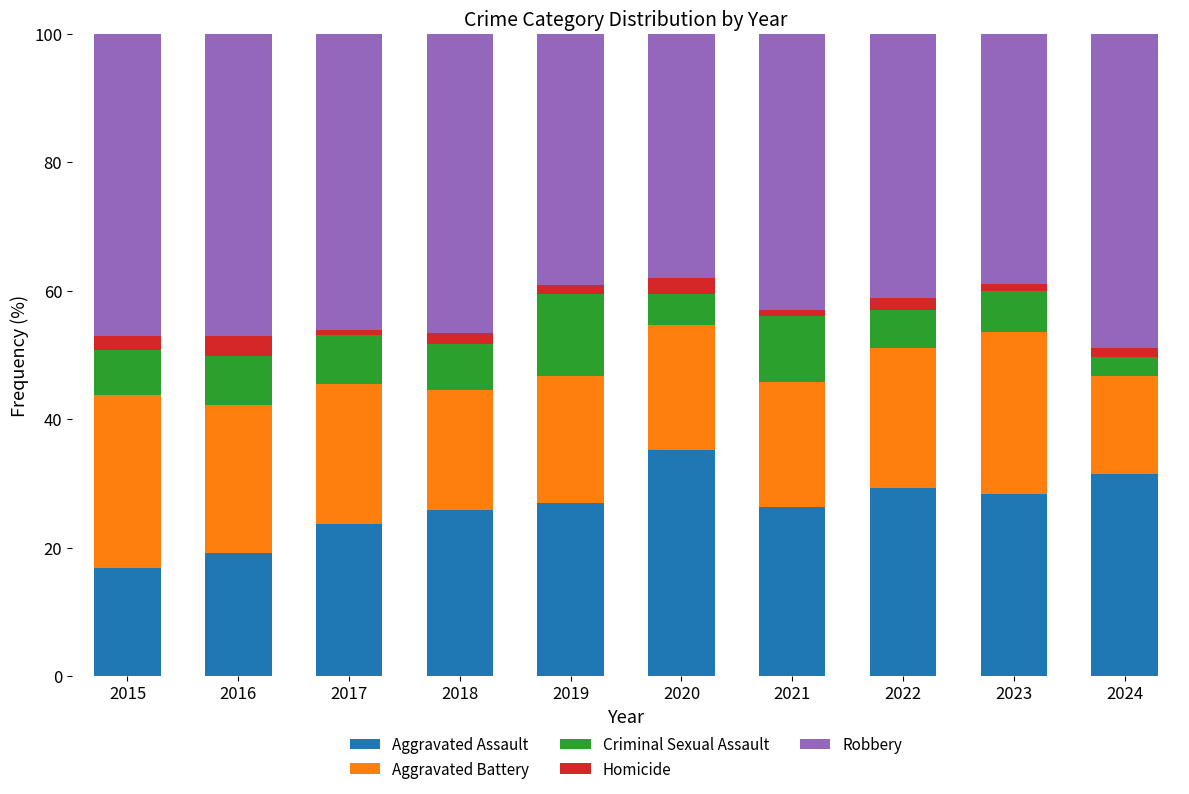

What are all the series names shown in the legend?

Aggravated Assault, Aggravated Battery, Criminal Sexual Assault, Homicide, Robbery